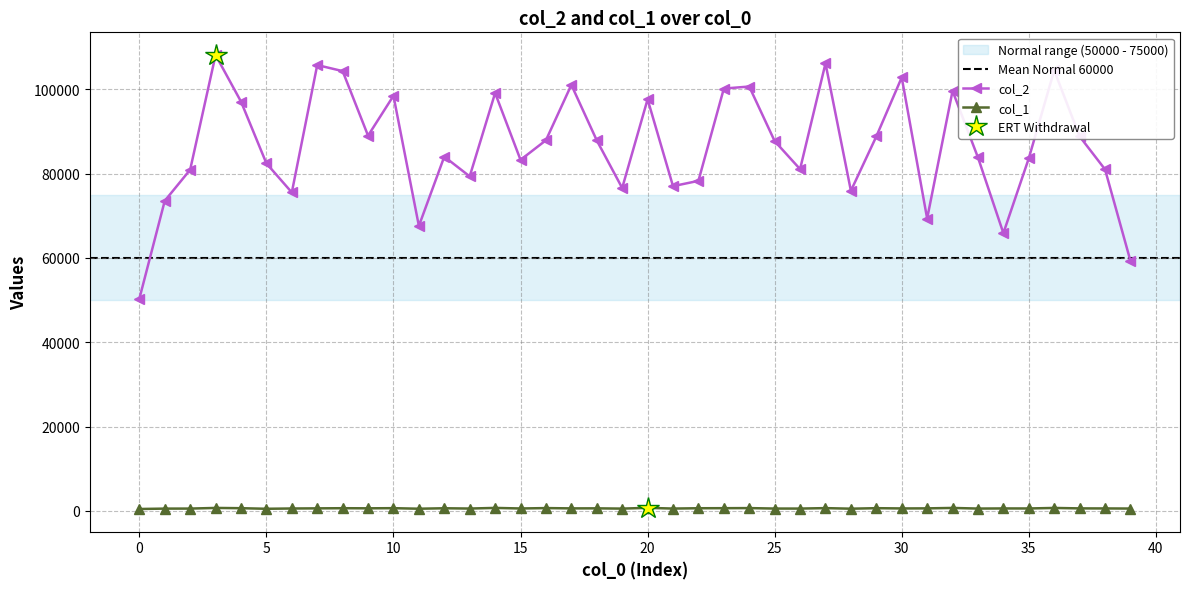

What is the approximate value of col_2 at 10, to the nearest 100?

98500